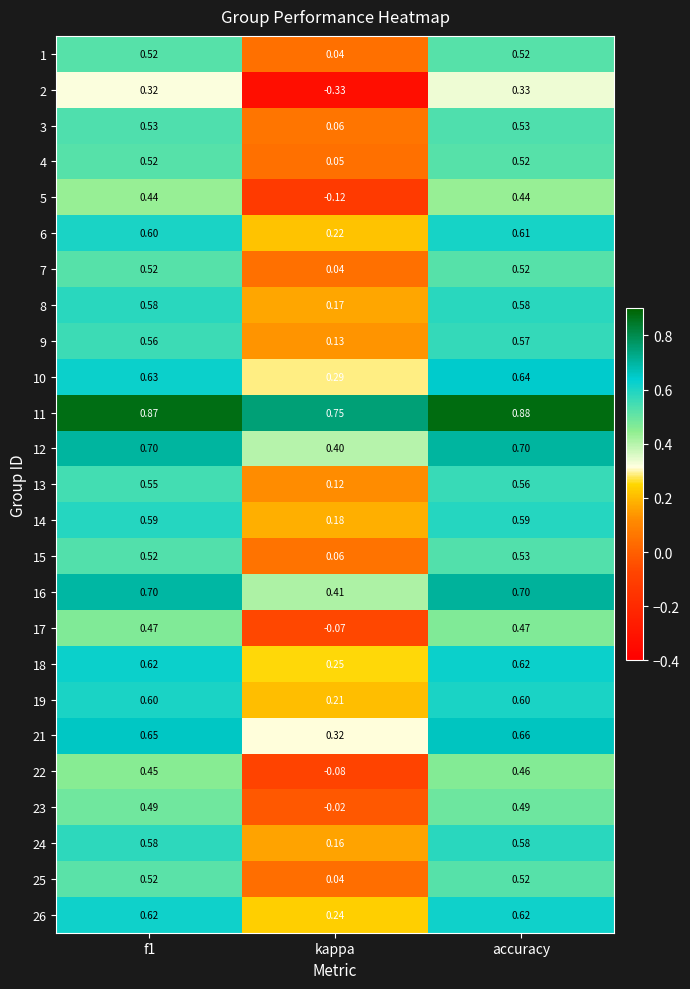

Which category has the highest value across all series?

accuracy